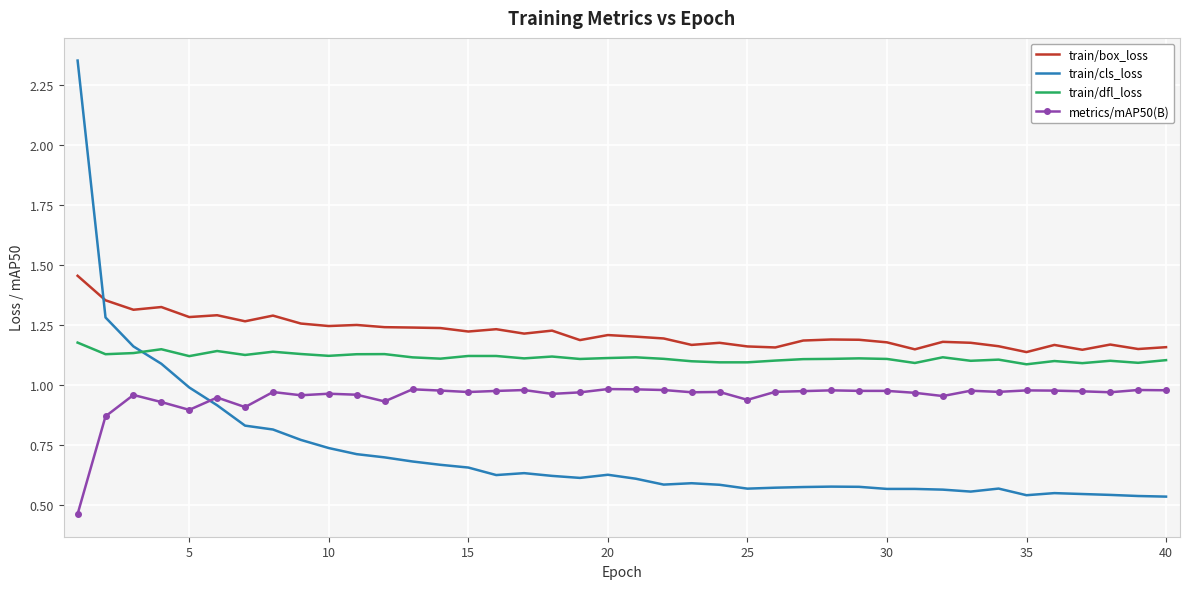

Which series has the widest spread of values?

train/cls_loss